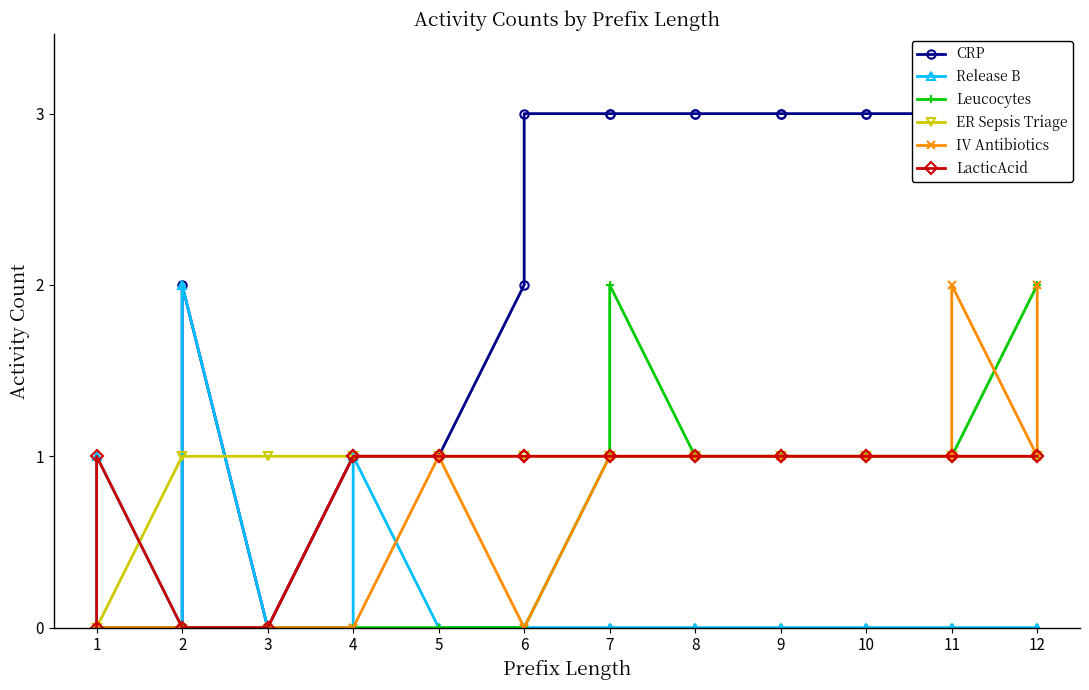

Which series has the largest total across all categories?

CRP